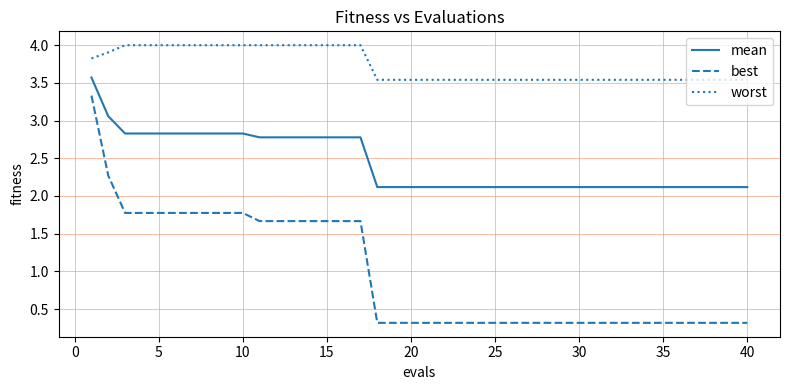

Which series has the largest total across all categories?

worst